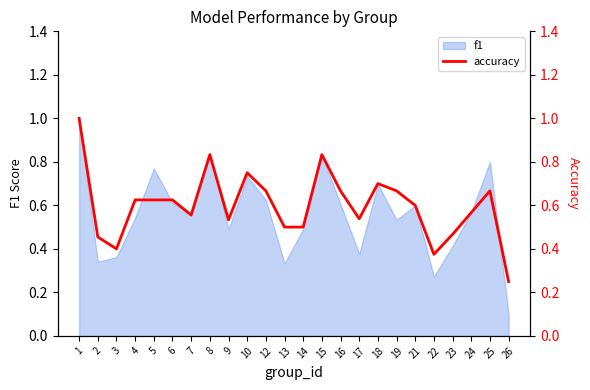

Is it true that f1 equals 0.6 at 1?

False